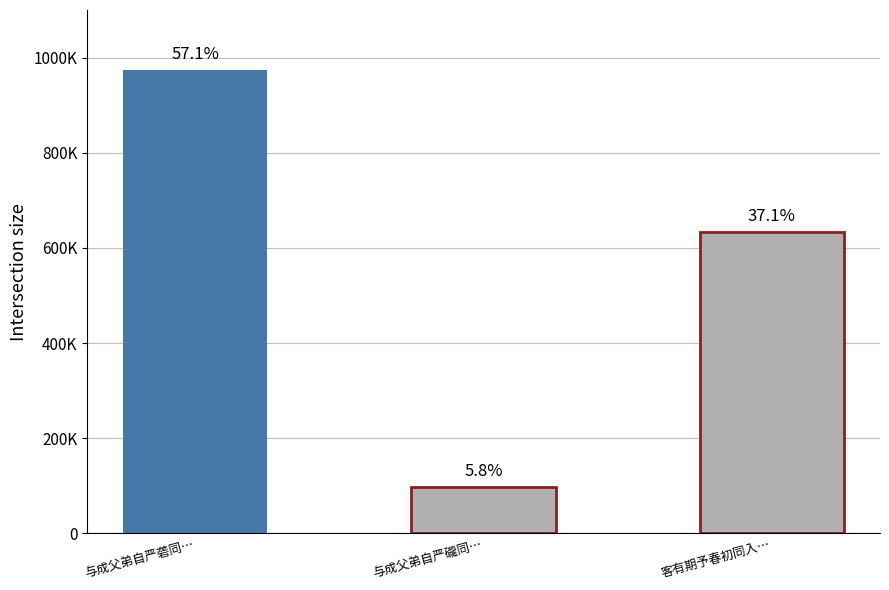

Are the bars horizontal?

No